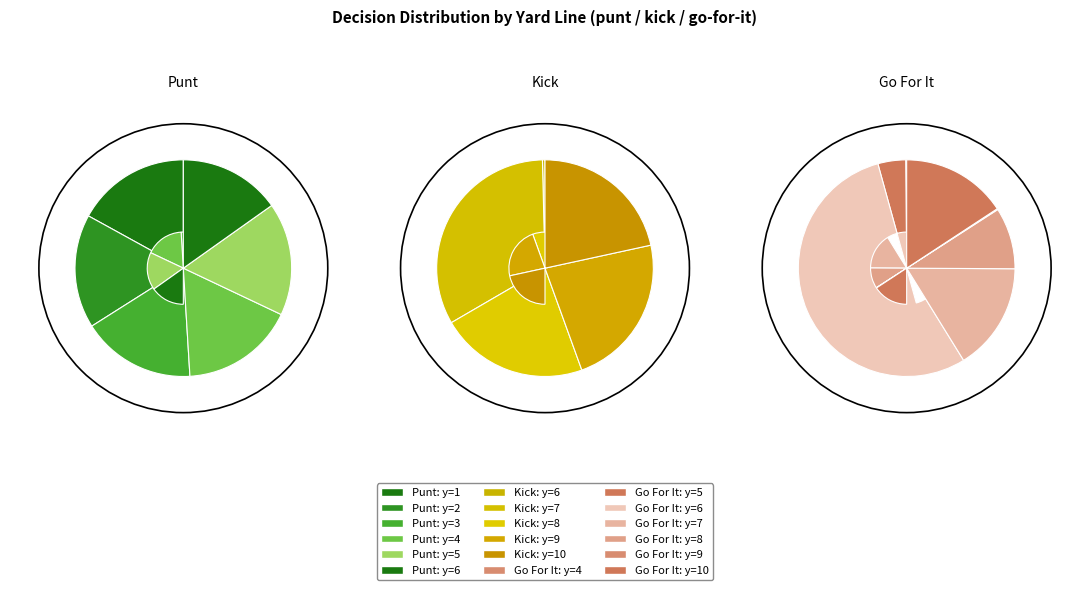

How much of the chart is everything except y=5?

83.1%